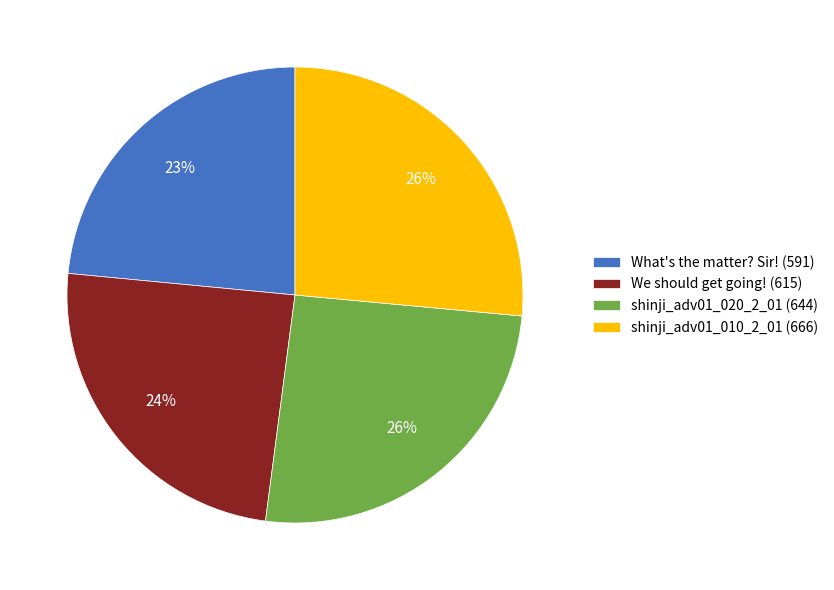

What is the ratio of the value at shinji_adv01_010_2_01 to the value at What's the matter? Sir!?

1.1